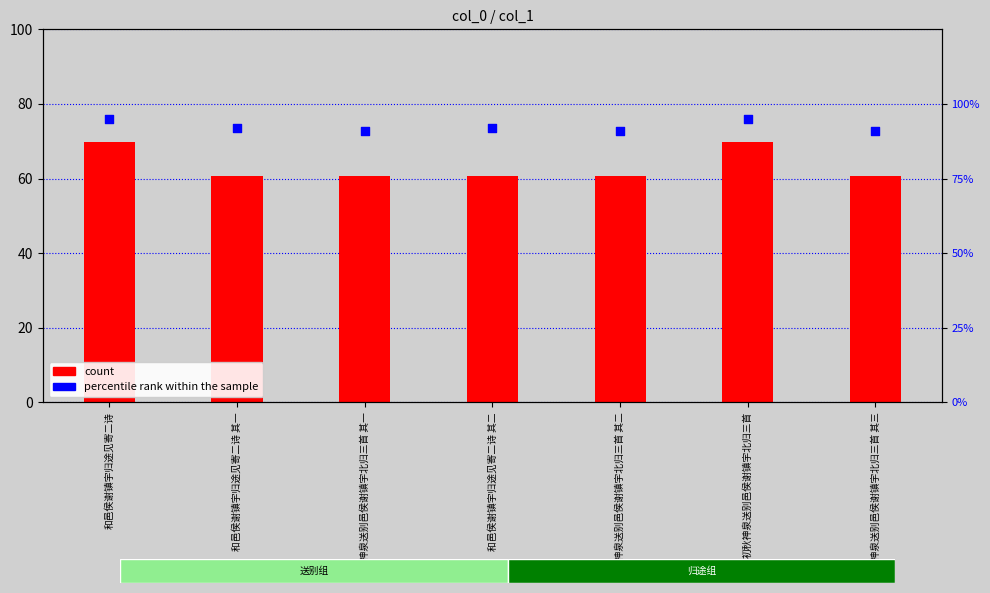

Which series has the largest total across all categories?

percentile rank within the sample